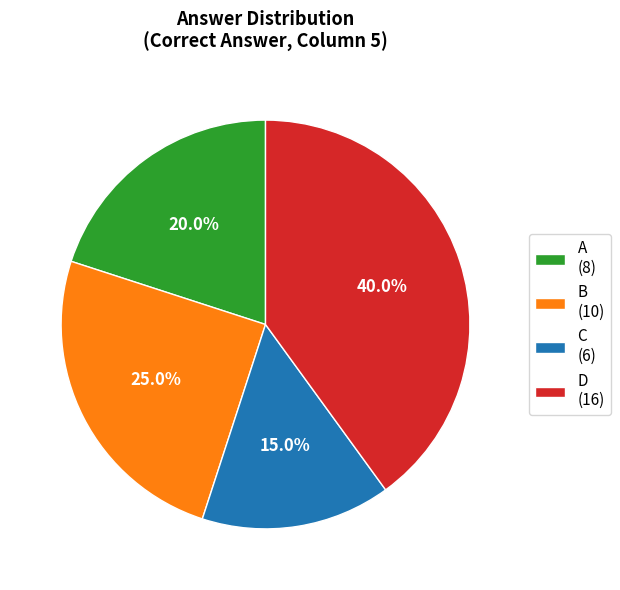

To the nearest percent, what is the combined percentage of A and D?

60%